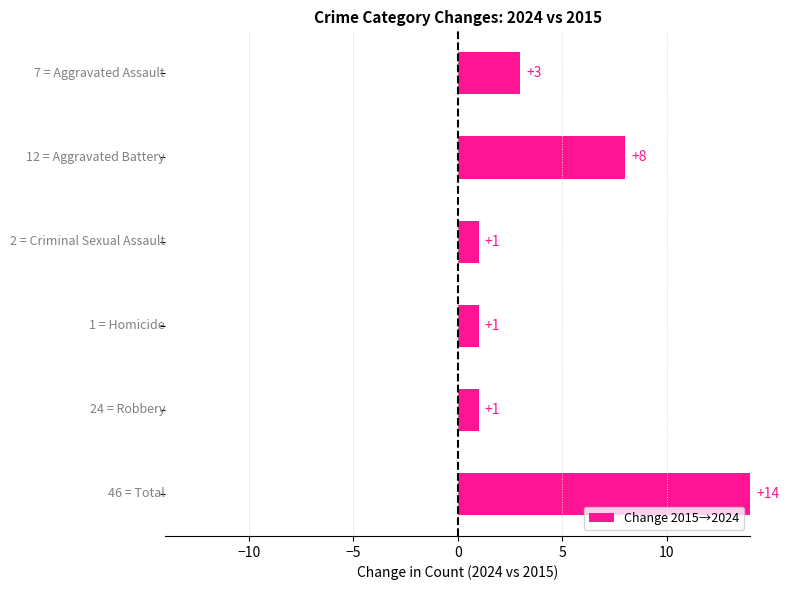

What is the value of the 3rd bar from the top?

1